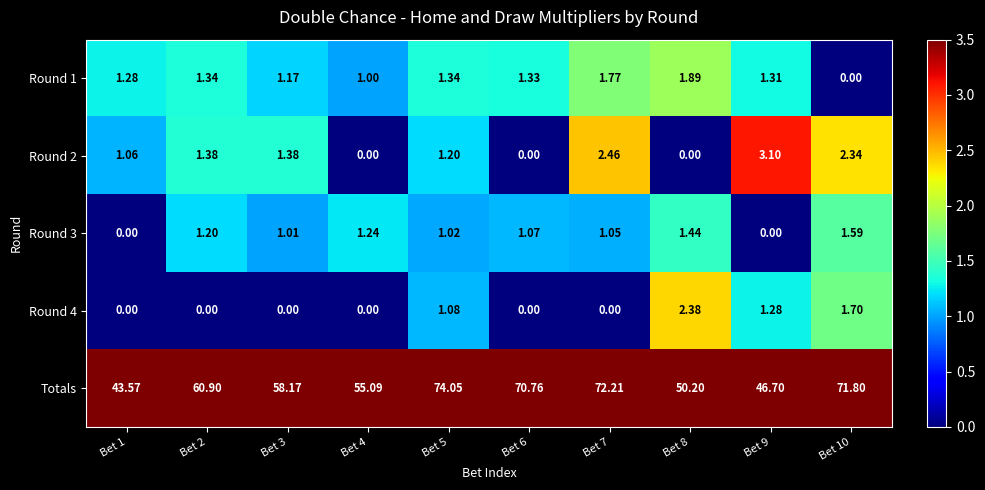

Is the value of Round 1 at Bet 10 greater than the value of Totals at Bet 10?

No